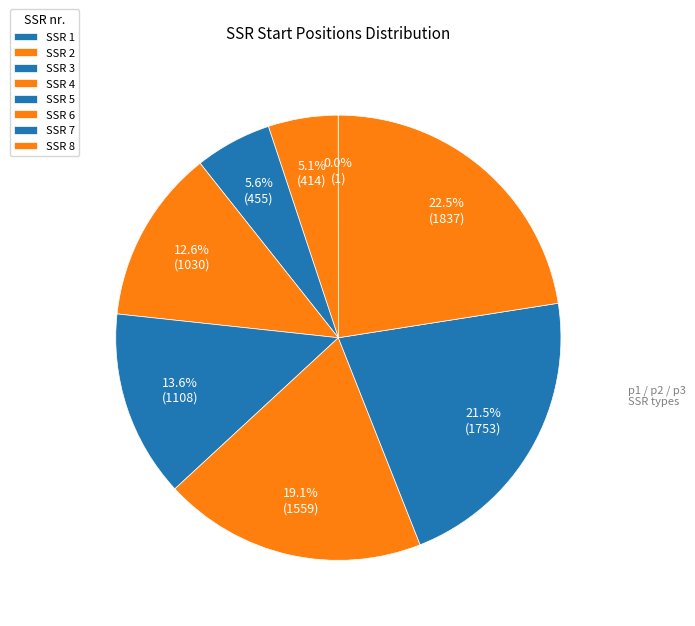

Combined, do SSR 7 and SSR 1 account for over 50%?

No